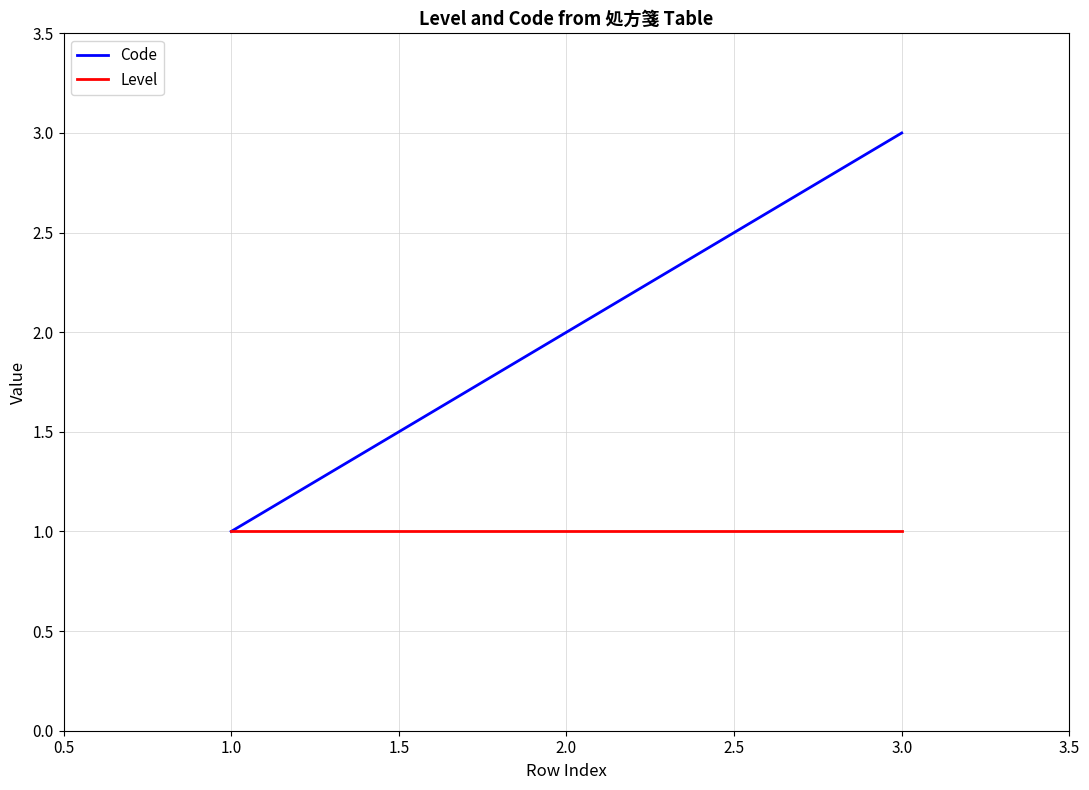

At which category is the sum across all series the highest?

3.0